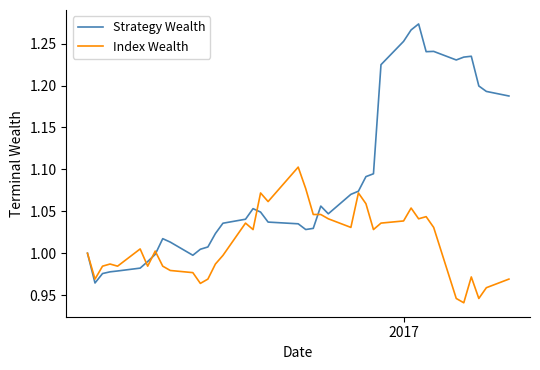

Rank the series by their average value, from highest to lowest.

Strategy Wealth, Index Wealth